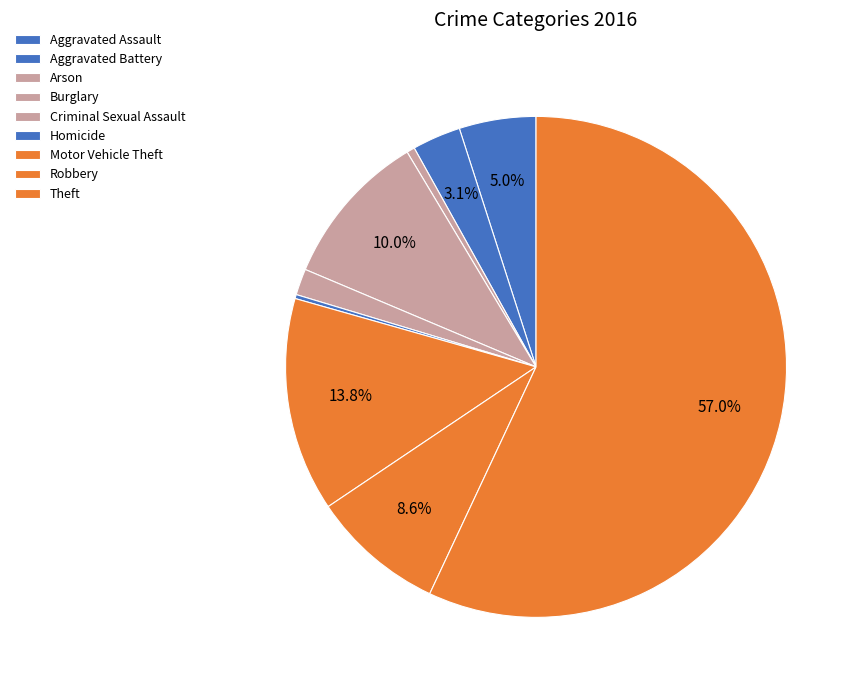

Rank the categories by value from lowest to highest.

Homicide, Arson, Criminal Sexual Assault, Aggravated Battery, Aggravated Assault, Robbery, Burglary, Motor Vehicle Theft, Theft